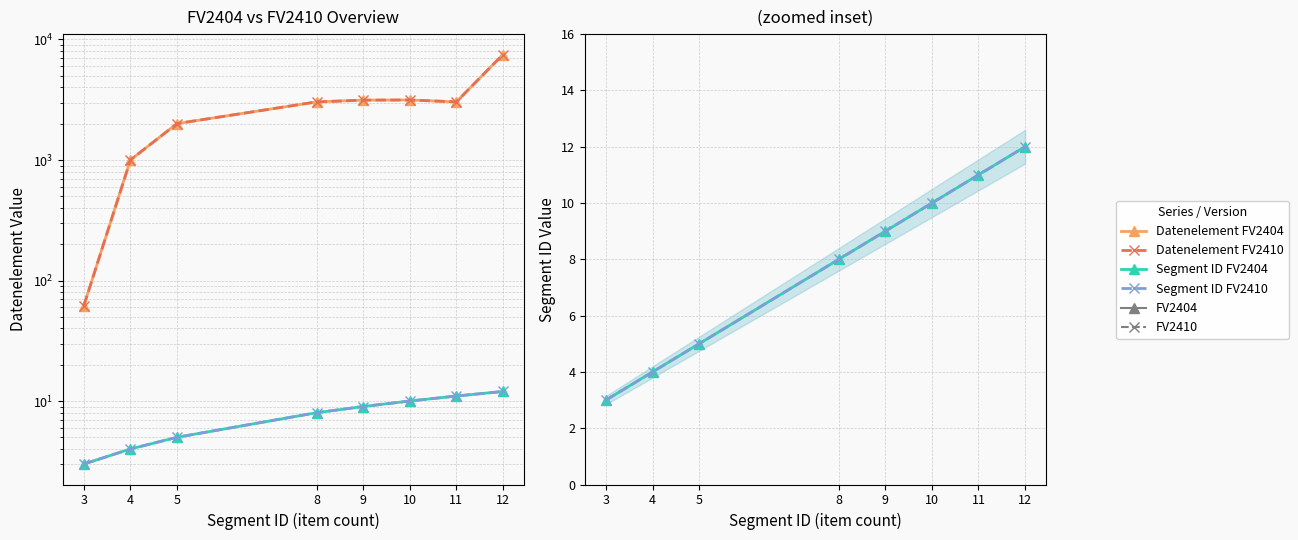

Between 3 and 8, which series saw the biggest shift?

Datenelement FV2404